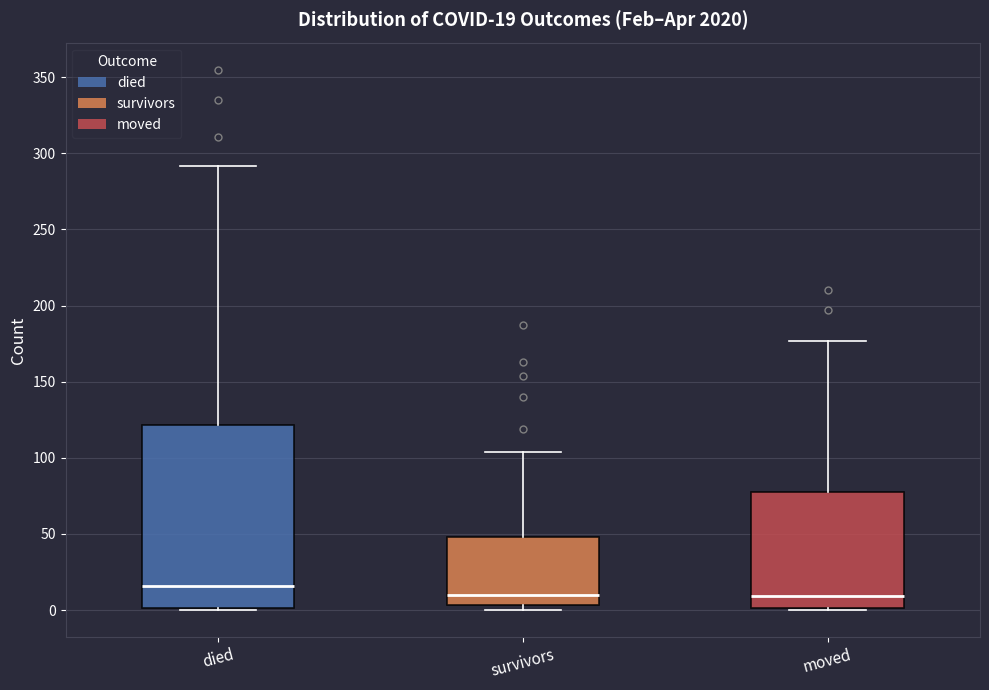

Which box is the tallest, from its lower edge to its upper edge?

died